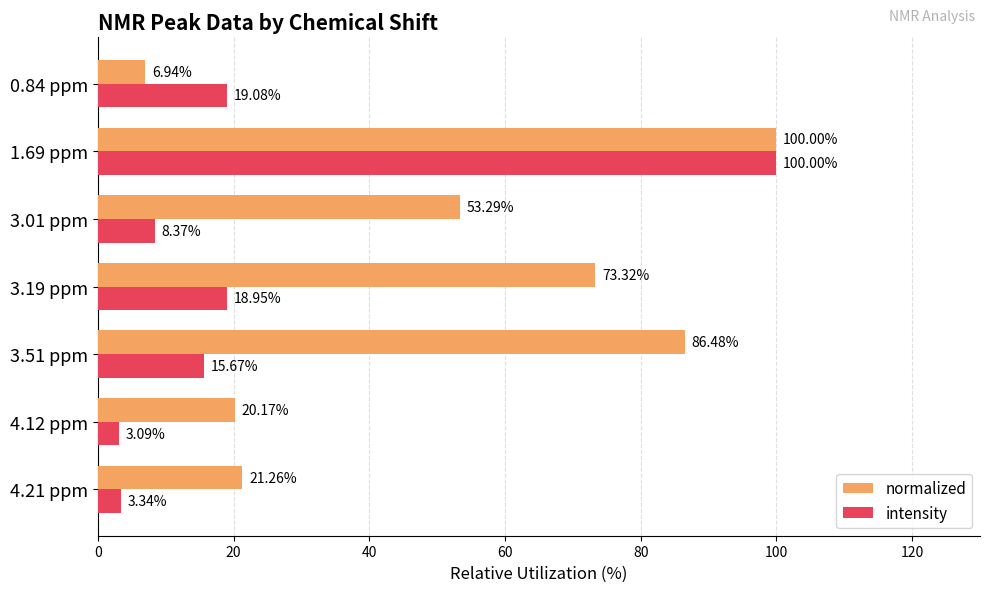

What are all the series names shown in the legend?

normalized, intensity